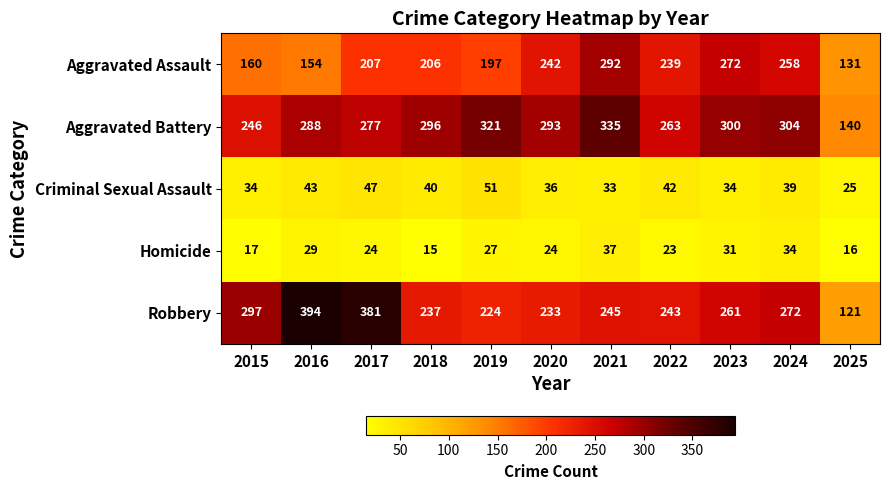

At which category is the sum across all series the highest?

2021